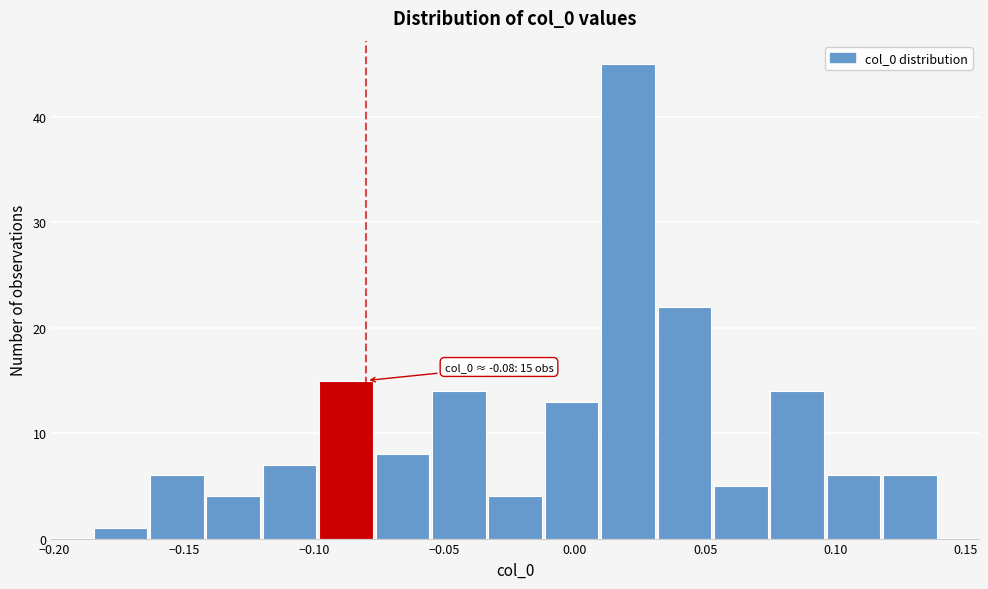

Which range on the x-axis has the tallest bar?

0.010 to 0.030